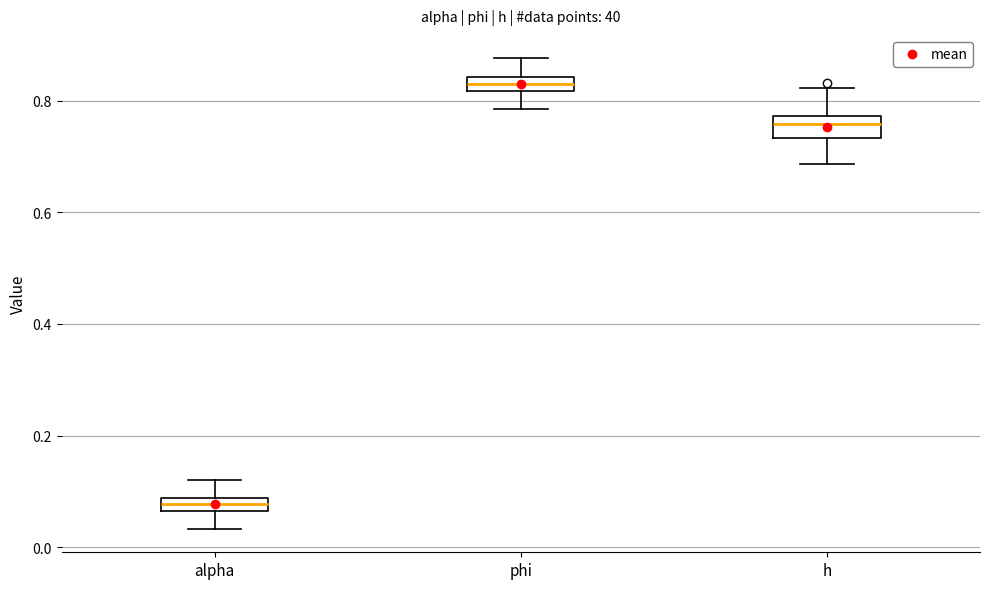

Which box's median line is the highest?

phi